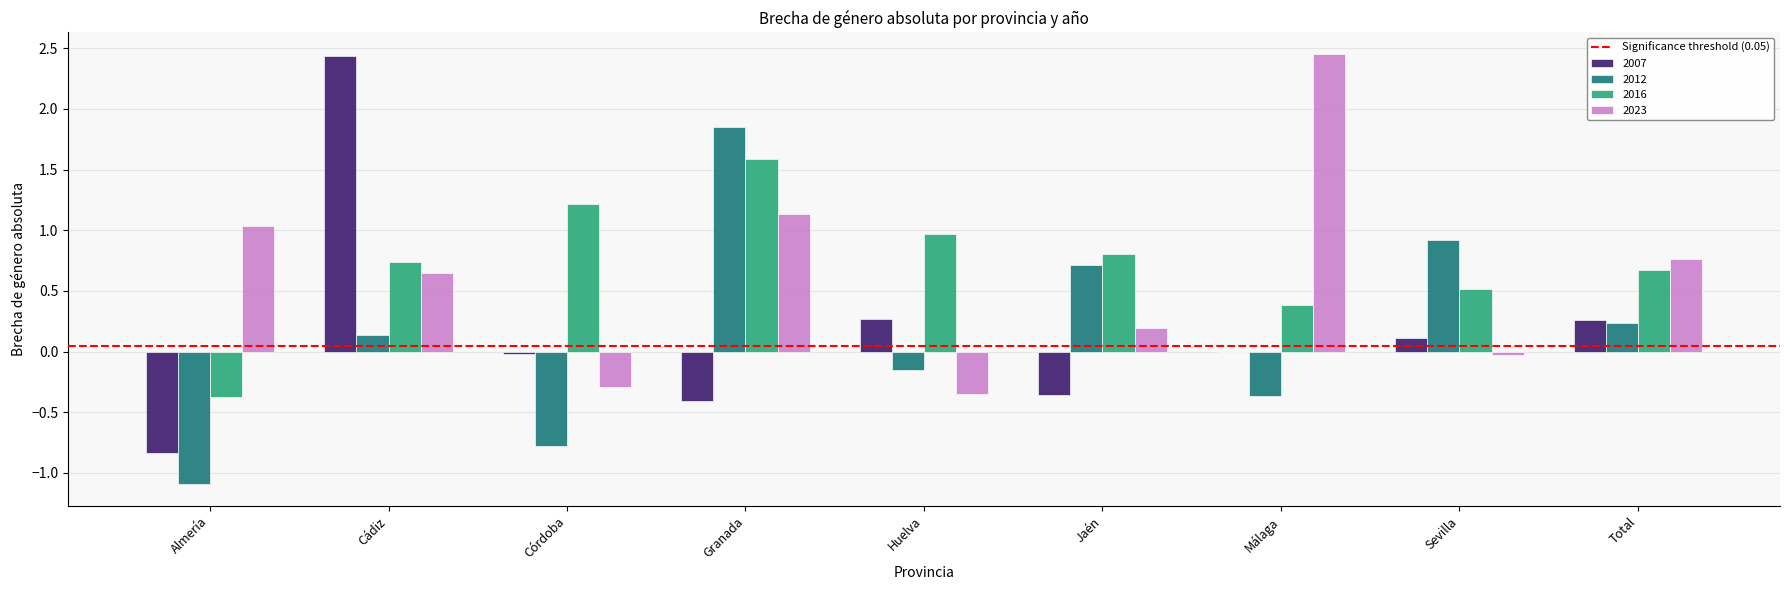

What is the sum of all 2023 values?

5.6